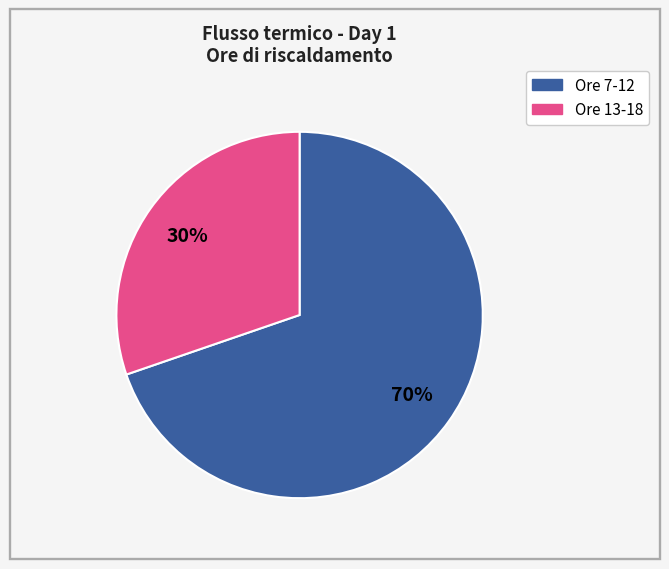

To the nearest percent, what is the average slice percentage?

50%